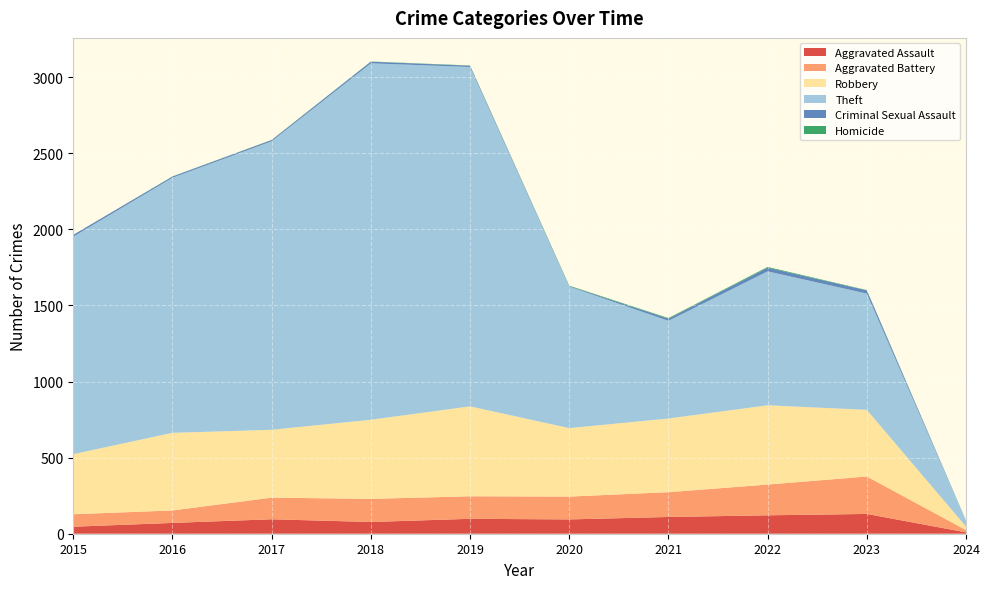

Reading left to right, what are all the values shown in this chart?

Aggravated Assault: 2015=46	2016=71	2017=95	2018=77	2019=98	2020=94	2021=110	2022=121	2023=130	2024=9
Aggravated Battery: 2015=82	2016=82	2017=142	2018=152	2019=148	2020=150	2021=163	2022=202	2023=246	2024=15
Robbery: 2015=395	2016=510	2017=446	2018=520	2019=591	2020=450	2021=484	2022=521	2023=438	2024=23
Theft: 2015=1429	2016=1676	2017=1896	2018=2342	2019=2230	2020=930	2021=642	2022=880	2023=764	2024=39
Criminal Sexual Assault: 2015=12	2016=8	2017=8	2018=11	2019=8	2020=3	2021=14	2022=24	2023=21	2024=0
Homicide: 2015=0	2016=1	2017=1	2018=1	2019=2	2020=3	2021=4	2022=5	2023=2	2024=1